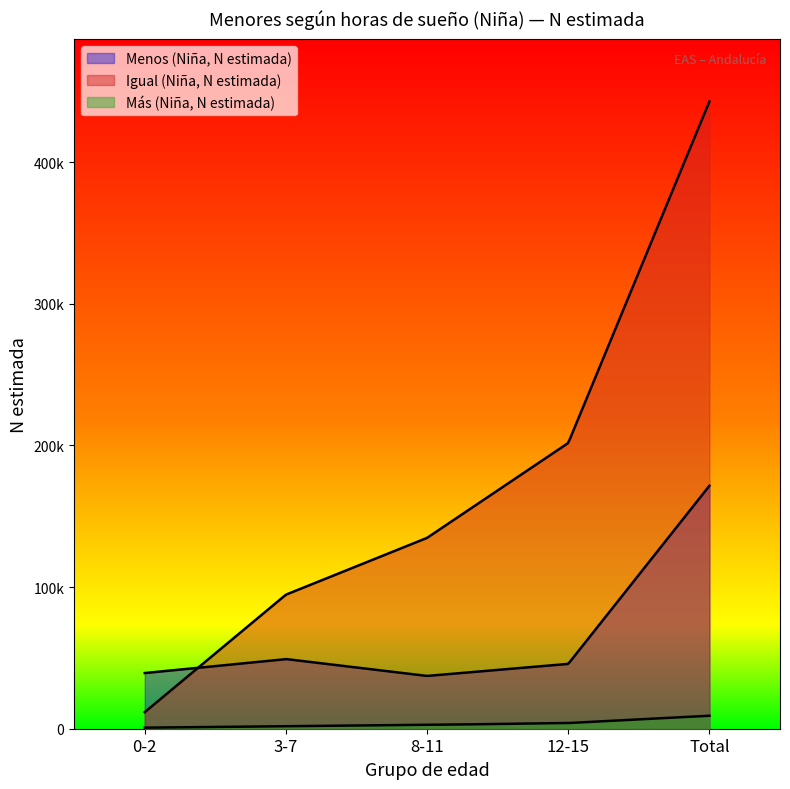

How many lines are shown in the chart?

3